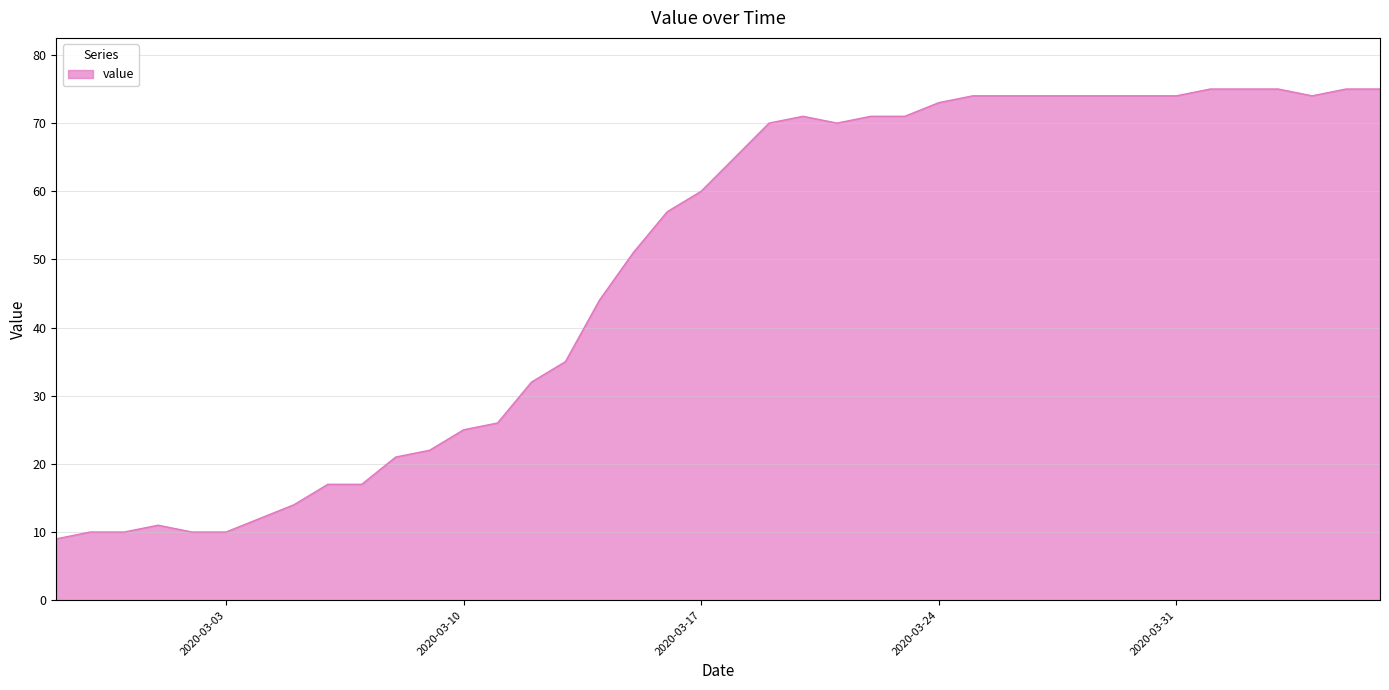

Reading left to right, what are all the values shown in this chart?

9	10	10	11	10	10	12	14	17	17	21	22	25	26	32	35	44	51	57	60	65	70	71	70	71	71	73	74	74	74	74	74	74	74	75	75	75	74	75	75